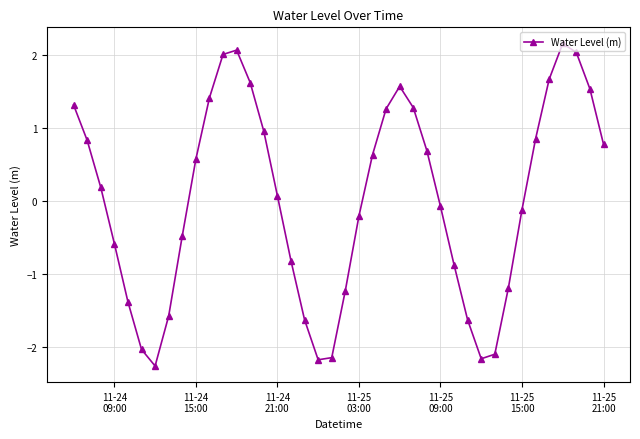

How many lines are shown in the chart?

1